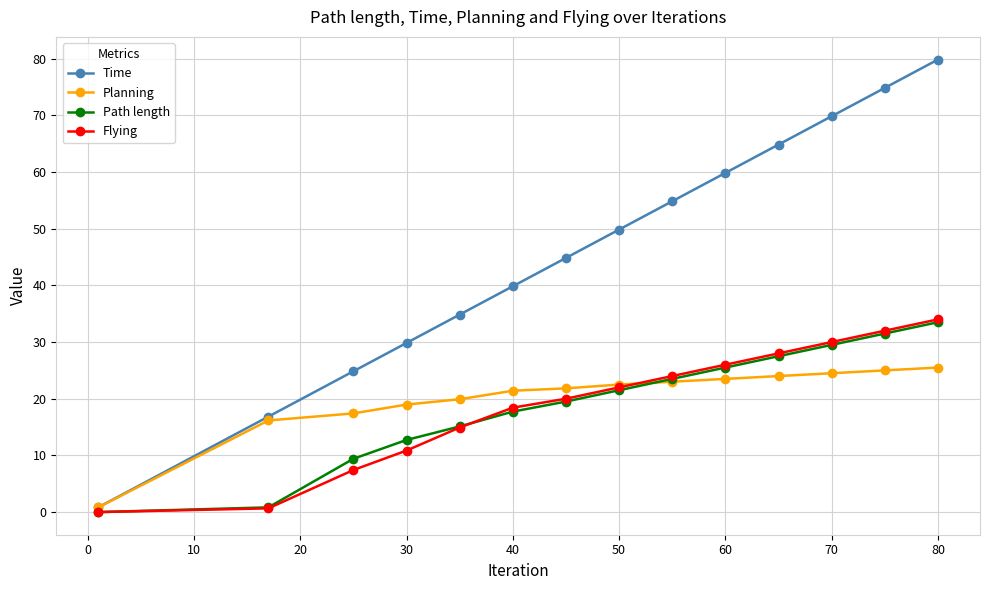

What is the value of the Time point at the 8th from the left?

49.8